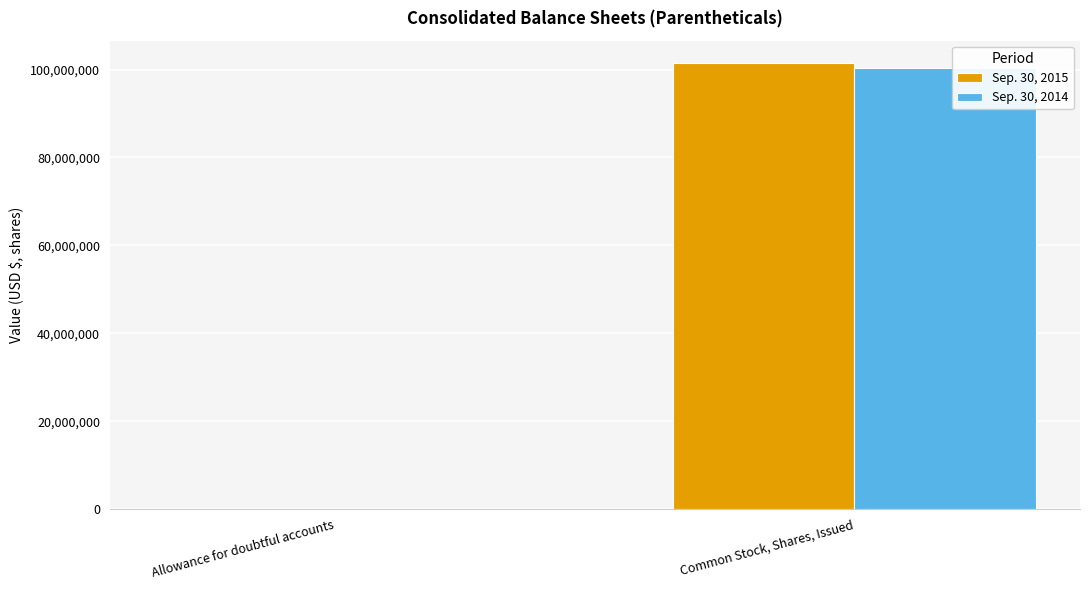

How many data points does each series have?

2